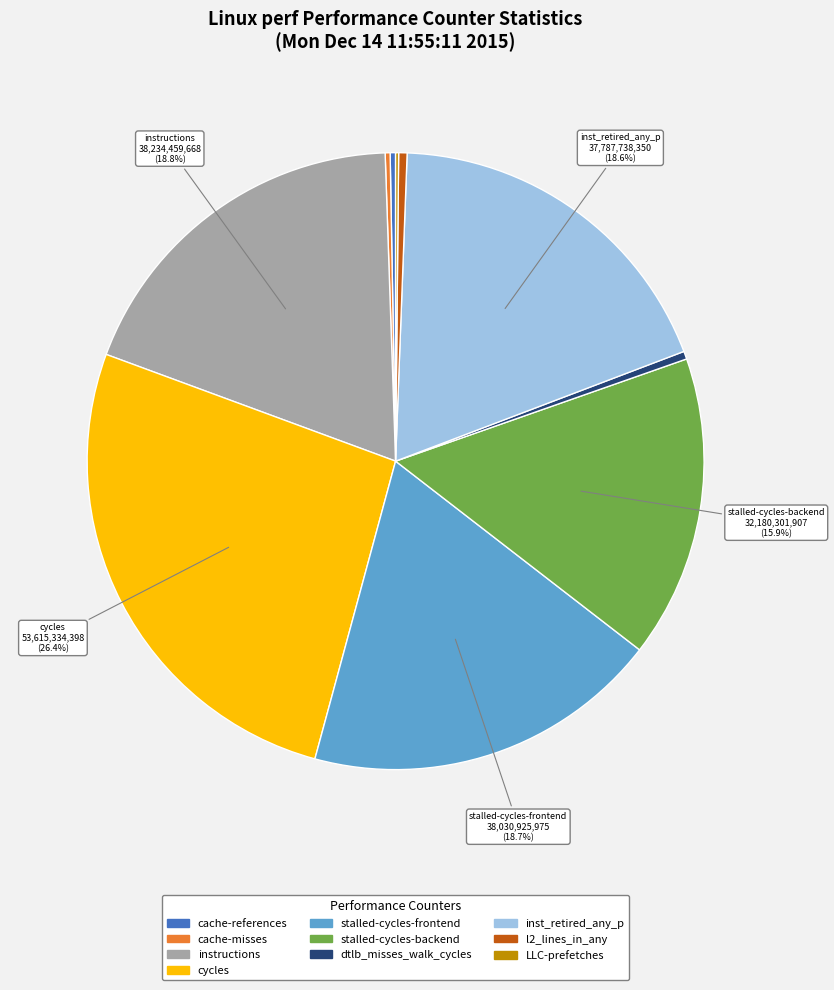

Is there a majority slice in this chart?

No